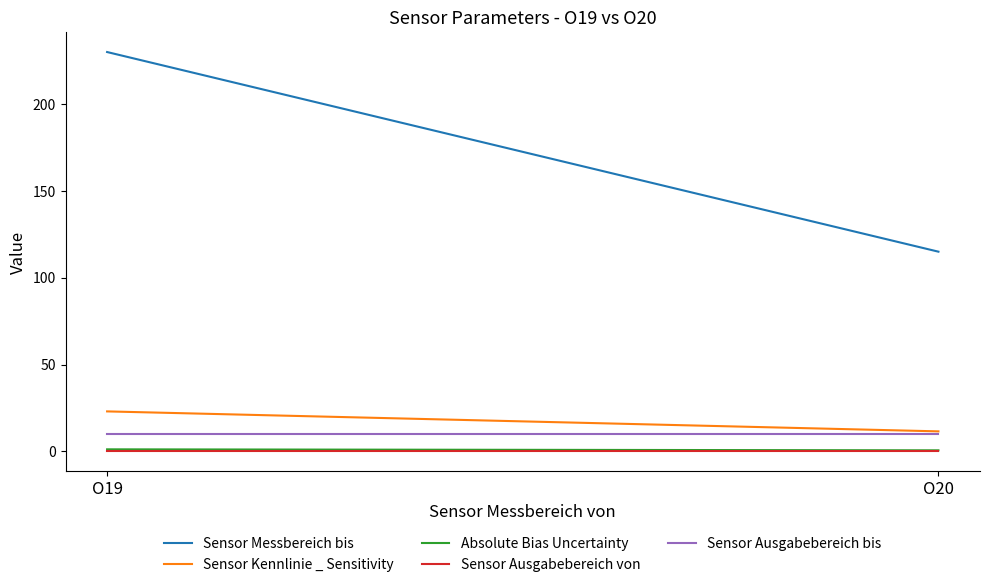

The value of Sensor Ausgabebereich bis at O20 is 10.0. True or false?

True